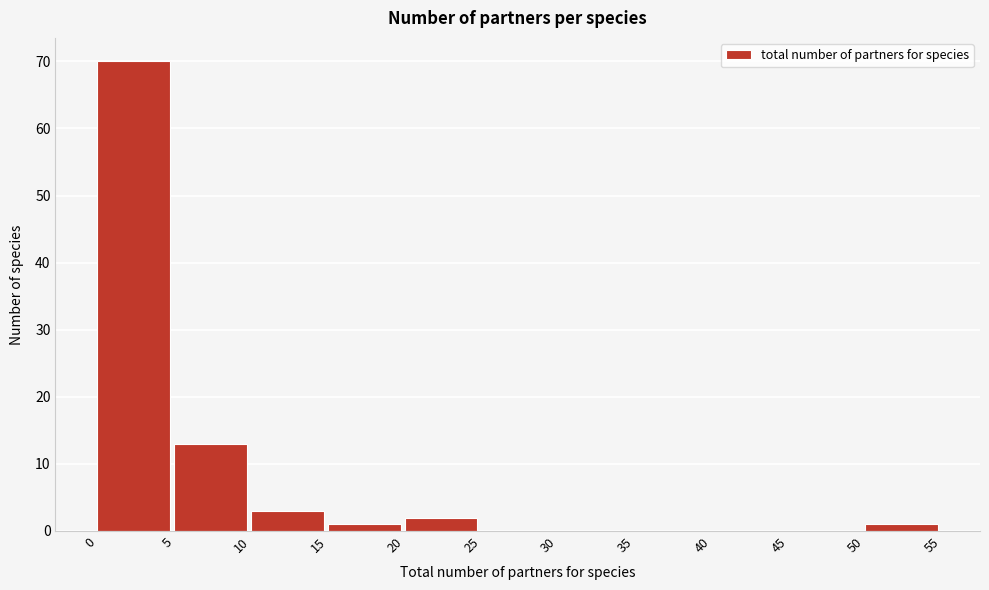

Reading left to right, transcribe this chart: for each bar, give the range it covers on the x-axis and its height. The values are not printed on the chart, so give them approximately, as read against the axis.

0 to 5: 70
5 to 10: 13
10 to 15: 3
15 to 20: 1
20 to 25: 2
25 to 30: 0
30 to 35: 0
35 to 40: 0
40 to 45: 0
45 to 50: 0
50 to 55: 1